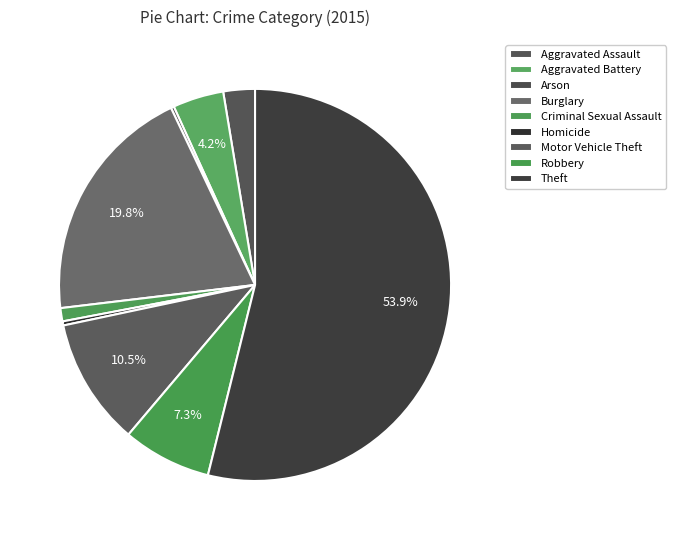

How many slices are in this pie chart?

9